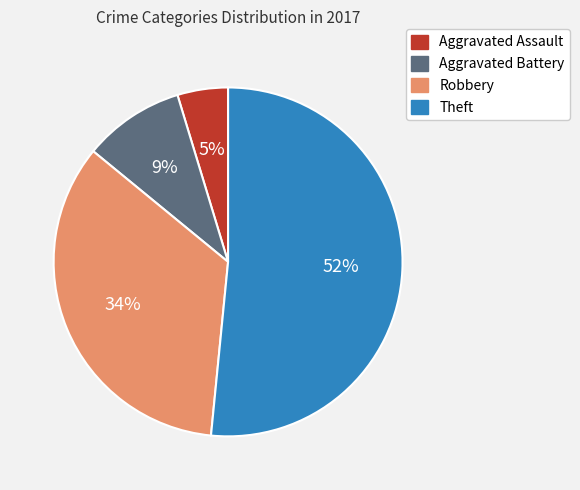

Do Theft and Robbery together represent more than half of the pie?

Yes